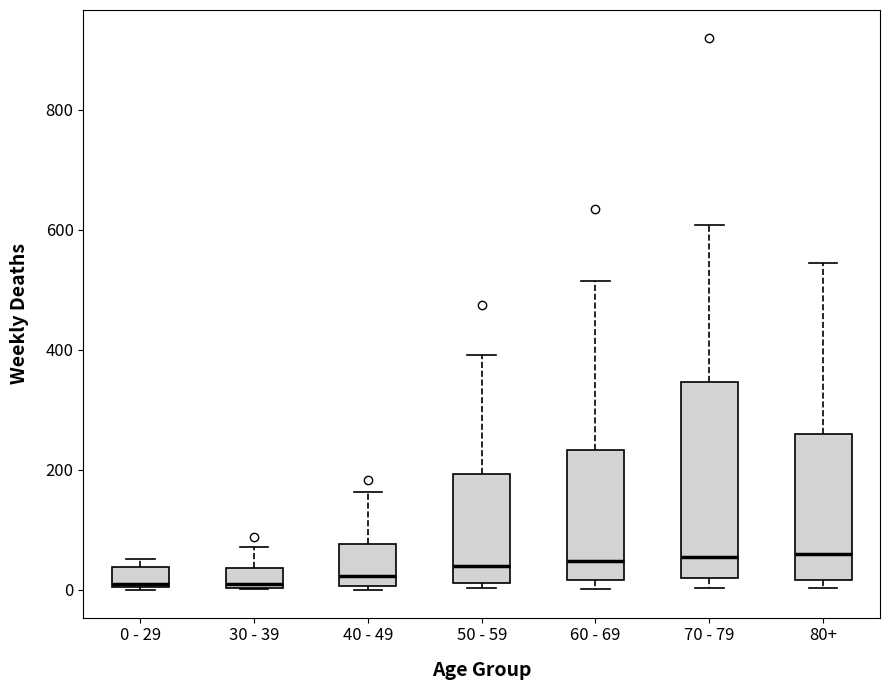

Reading left to right, transcribe this box plot: for each box, give where its median line is, the range the box spans, and where its two whiskers end, as read against the y-axis. The values are not printed on the chart, so give them approximately, as read against the axis.

0 - 29: median 20, box 0 to 40, whiskers 0 to 60
30 - 39: median 20, box 0 to 40, whiskers 0 to 80
40 - 49: median 20, box 0 to 80, whiskers 0 (just below the box's lower edge) to 160
50 - 59: median 40, box 20 to 200, whiskers 0 to 400
60 - 69: median 40, box 20 to 240, whiskers 0 to 520
70 - 79: median 60, box 20 to 340, whiskers 0 to 600
80+: median 60, box 20 to 260, whiskers 0 to 540